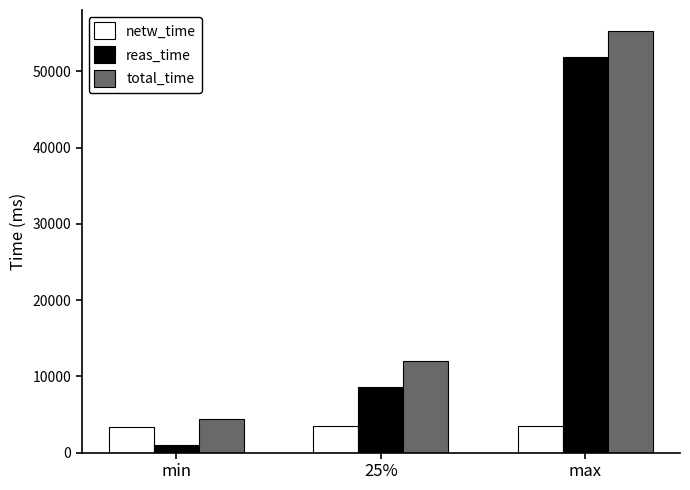

Does the chart contain stacked bars?

No